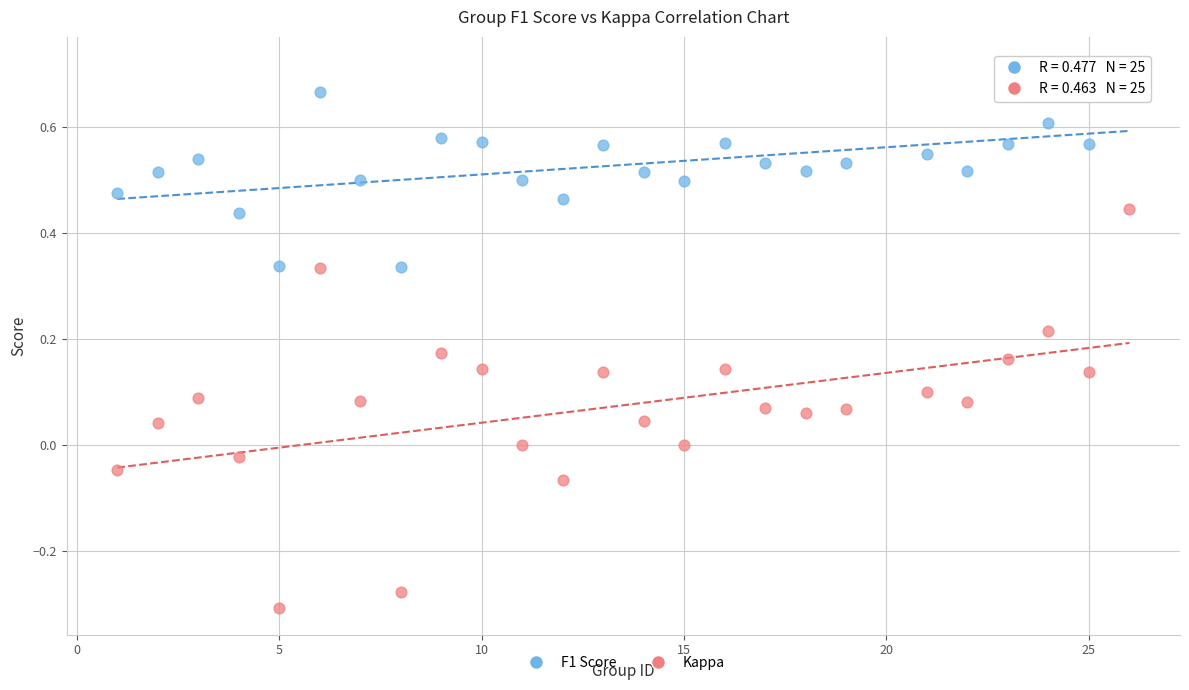

Which series has the widest spread of Y values?

Kappa